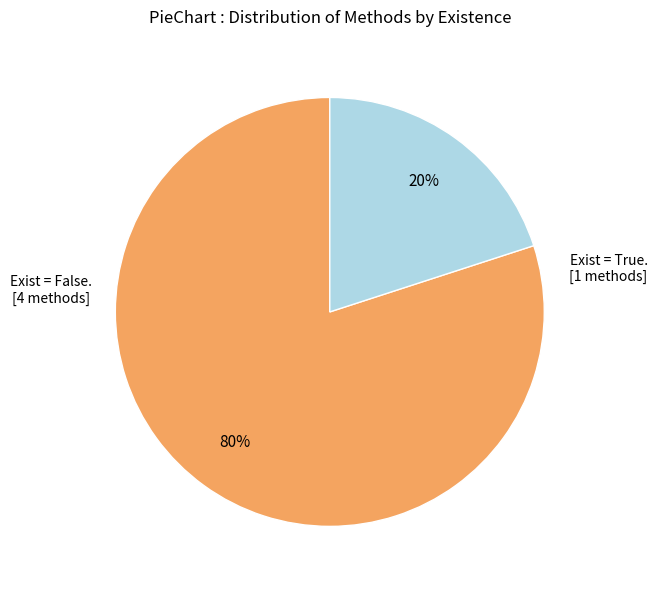

Is there a majority slice in this chart?

Yes